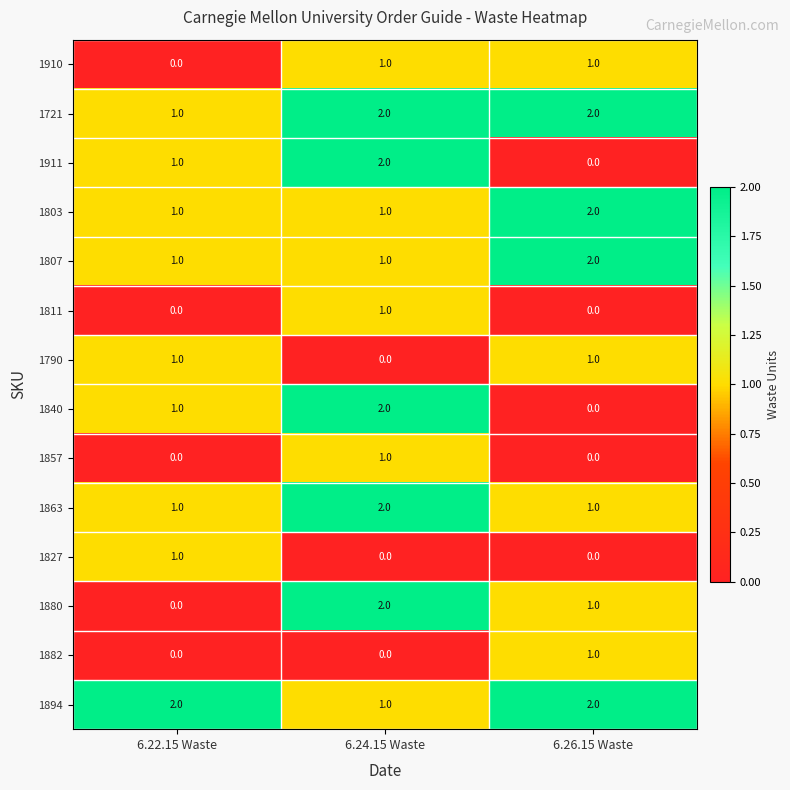

How many 1910 values are between 0 and 1?

3